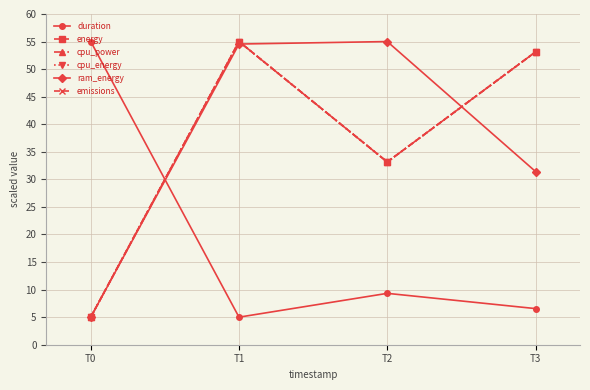

At which label does ram_energy first exceed 54?

T1